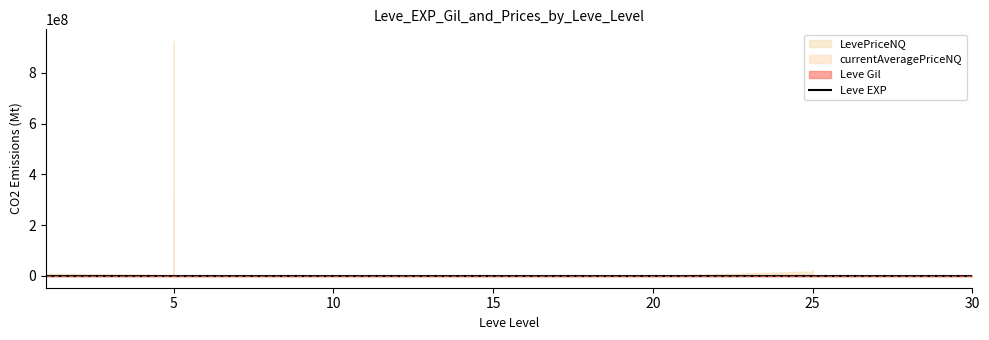

How many data points are less than 17?

20